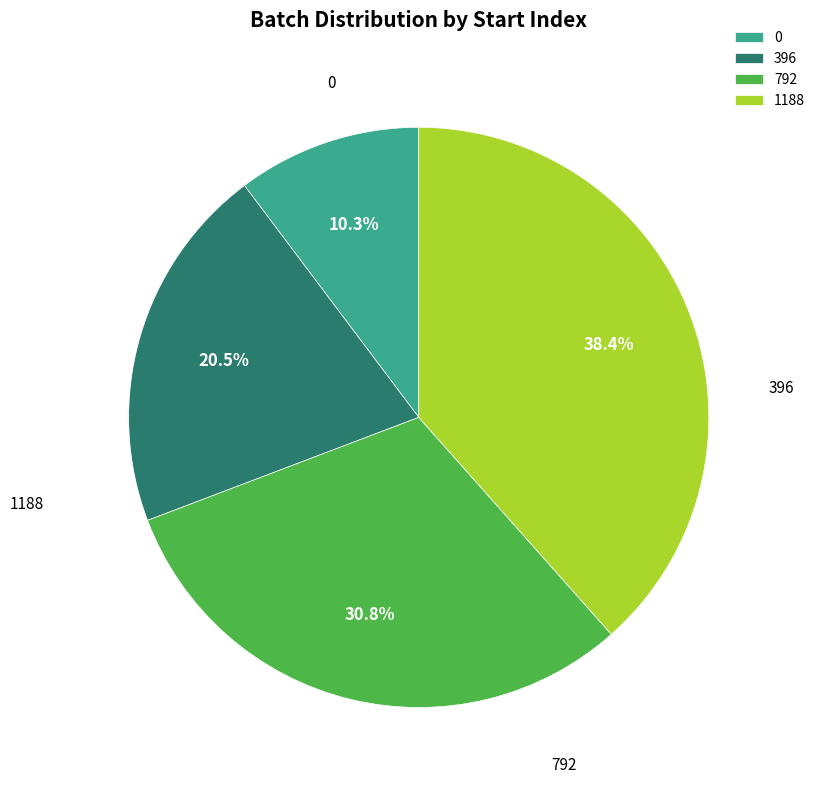

Which category has the biggest portion of the pie?

1188